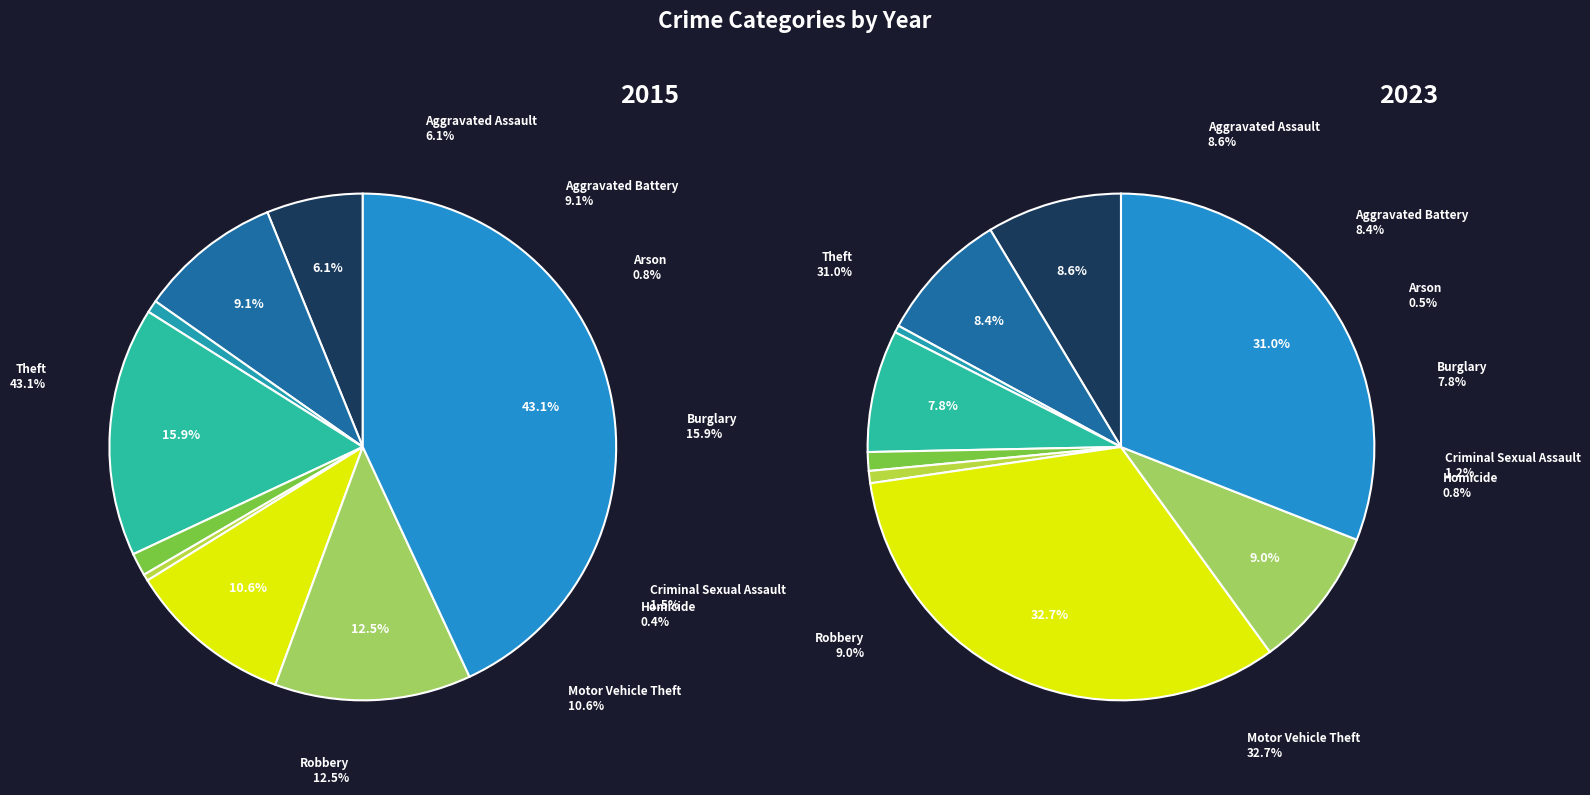

Is there a majority slice in this chart?

No